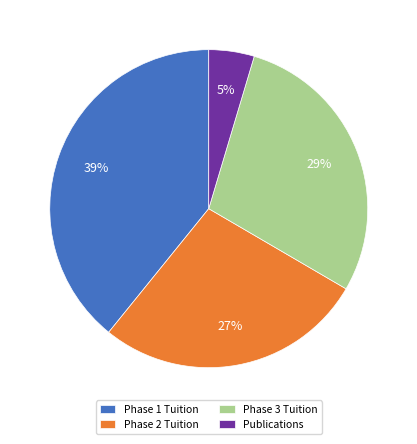

Count the number of slices in the pie.

4